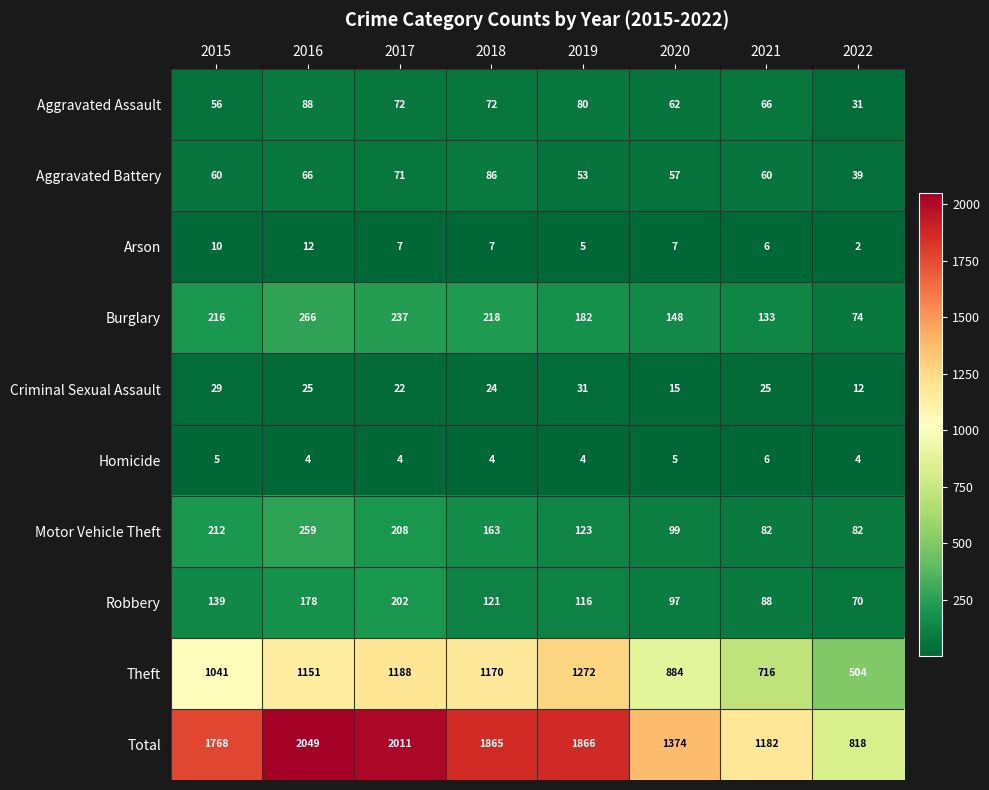

Which category has the lowest value across all series?

2022